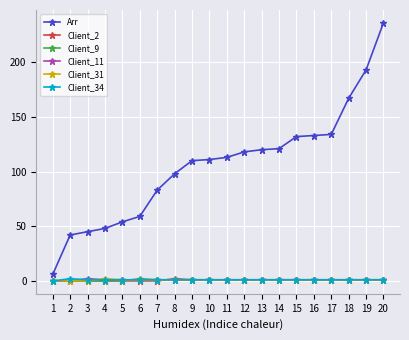

Between 13 and 19, which series saw the biggest shift?

Arr